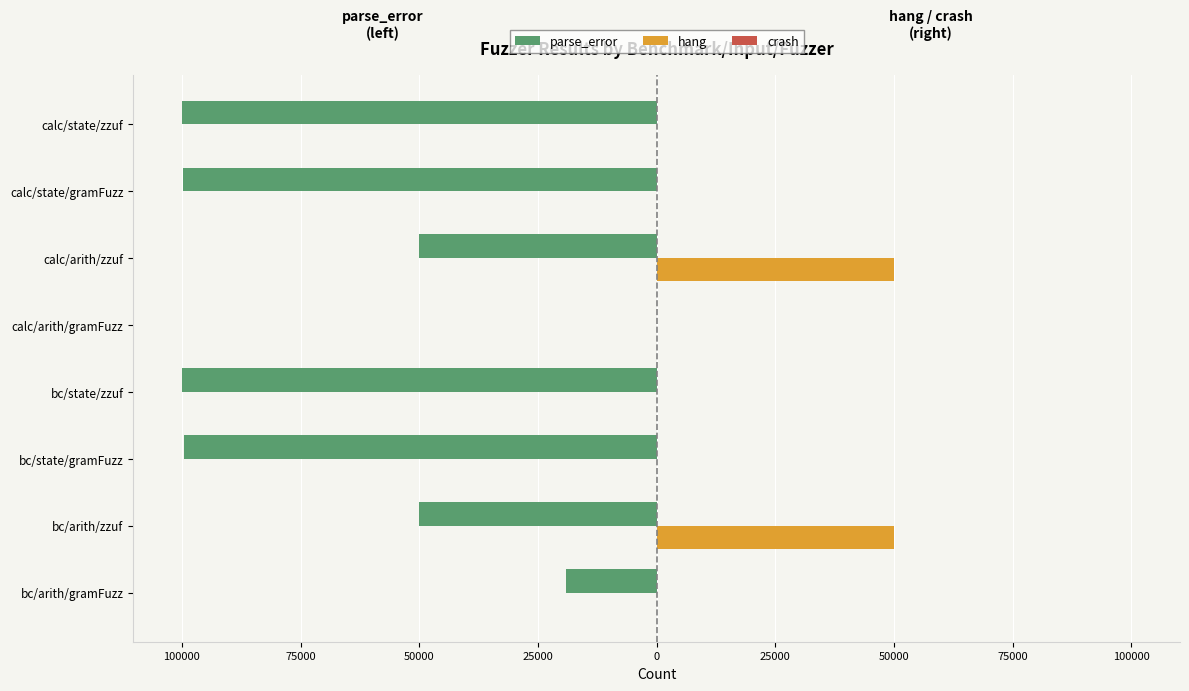

Rank the series by their maximum value, from lowest to highest.

parse_error, crash, hang